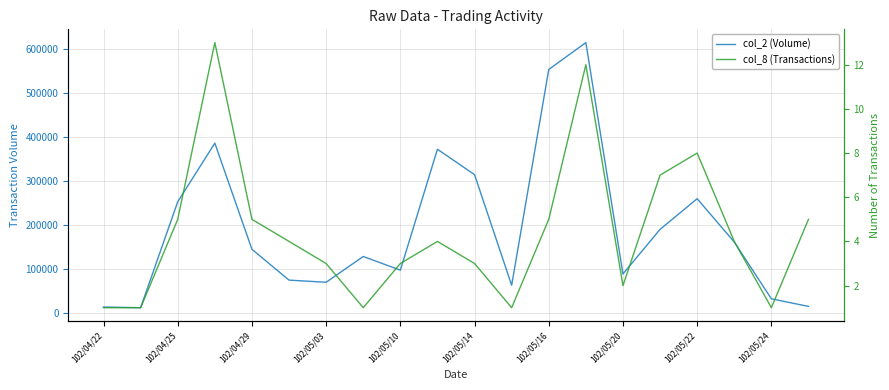

Which category has the lowest value in the col_8 (Transactions) series?

102/04/22